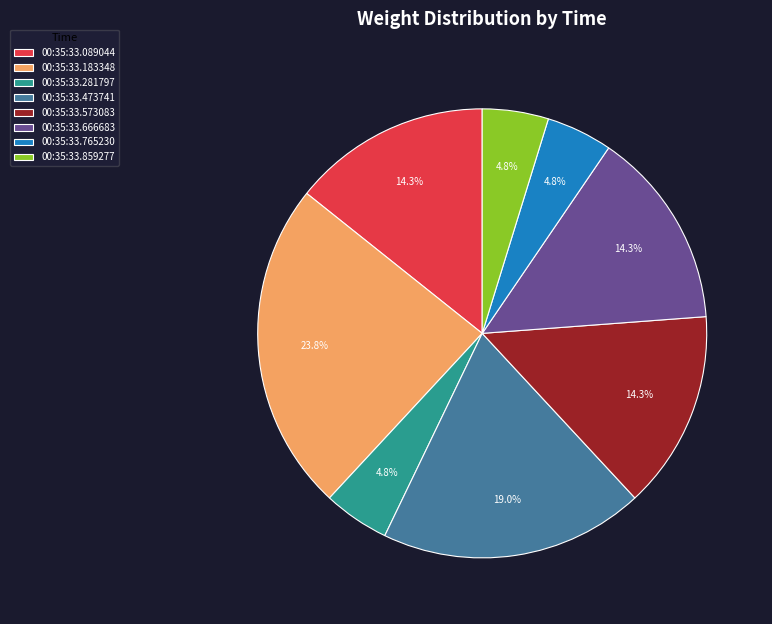

True or false: 00:35:33.573083 accounts for 14% of the total.

True